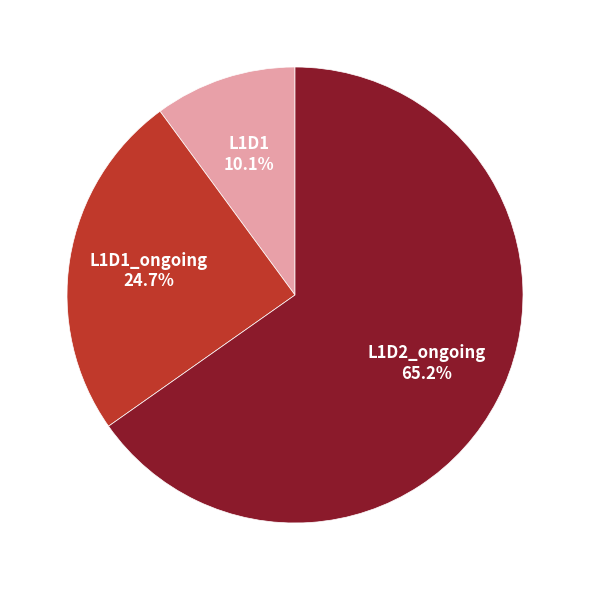

Is there a majority slice in this chart?

Yes